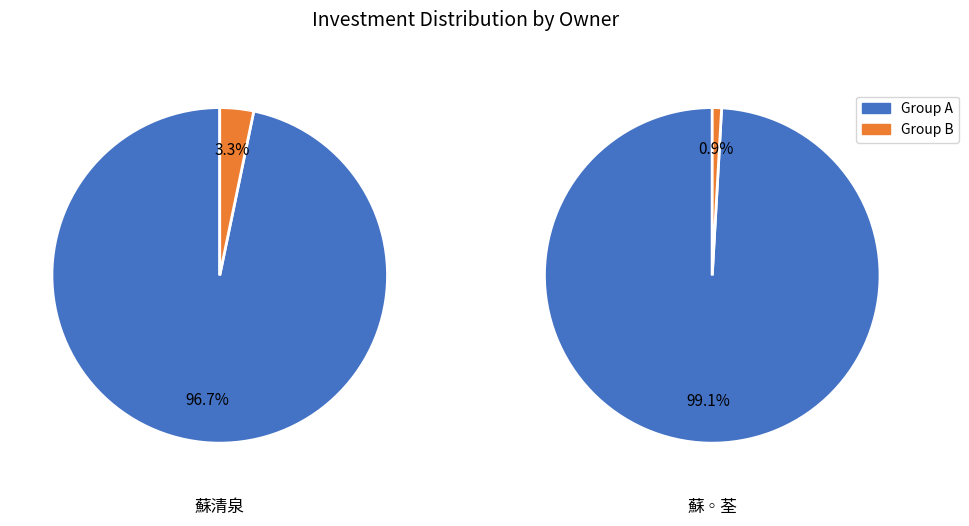

The 安泰醫療社團法人(蘇清泉) slice represents 97% of the pie. True or false?

True